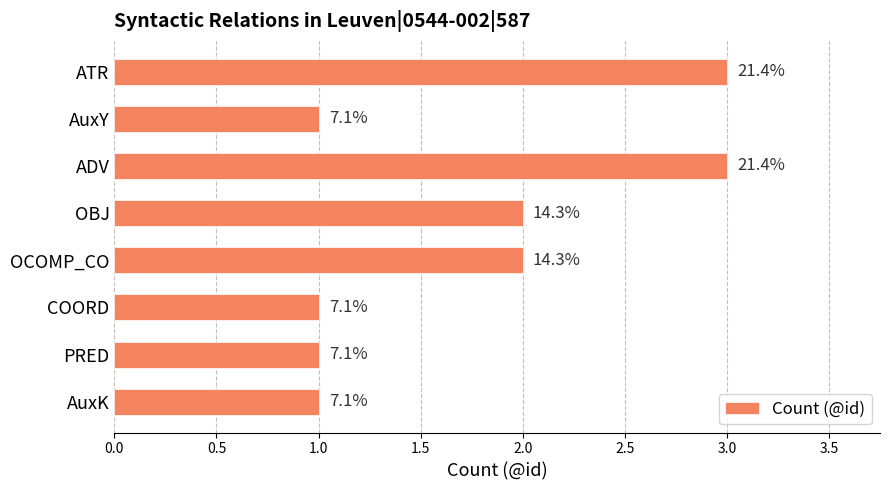

How many bars are there in total?

8